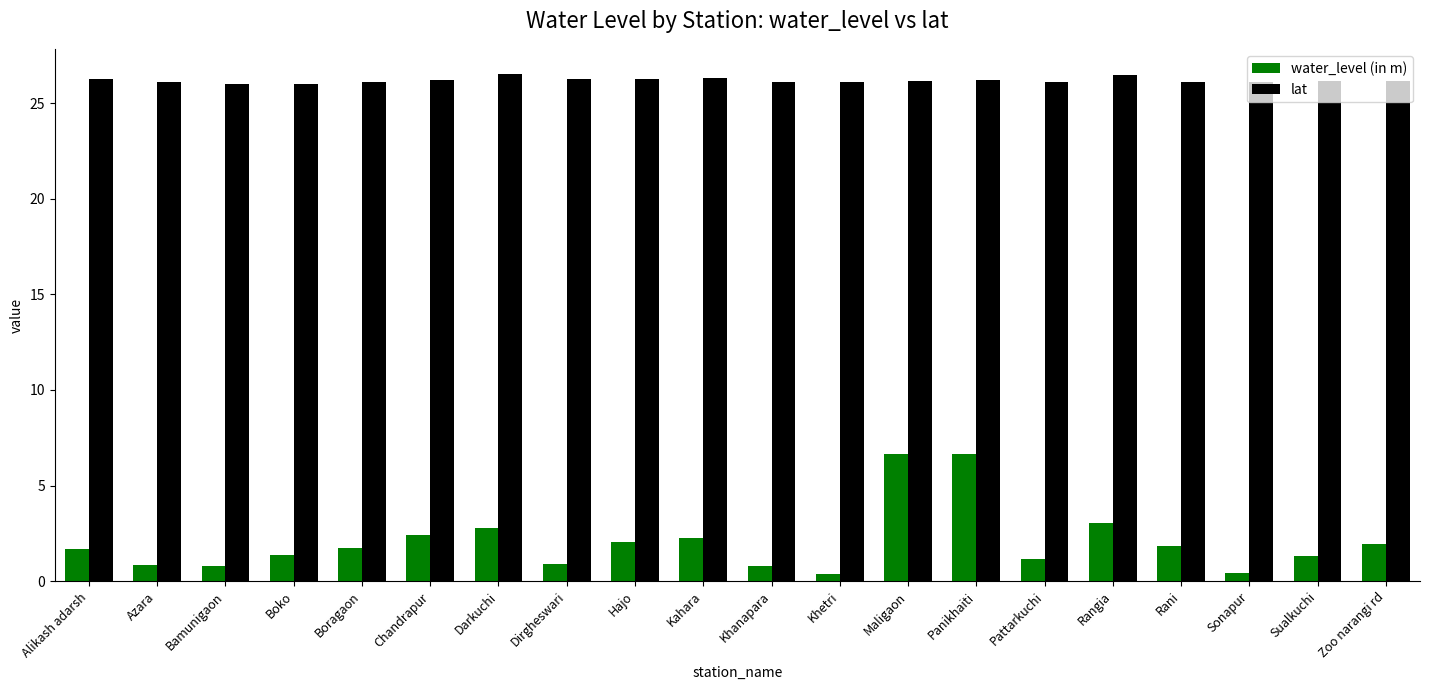

What is the difference between the maximum and minimum values in the lat series?

0.5